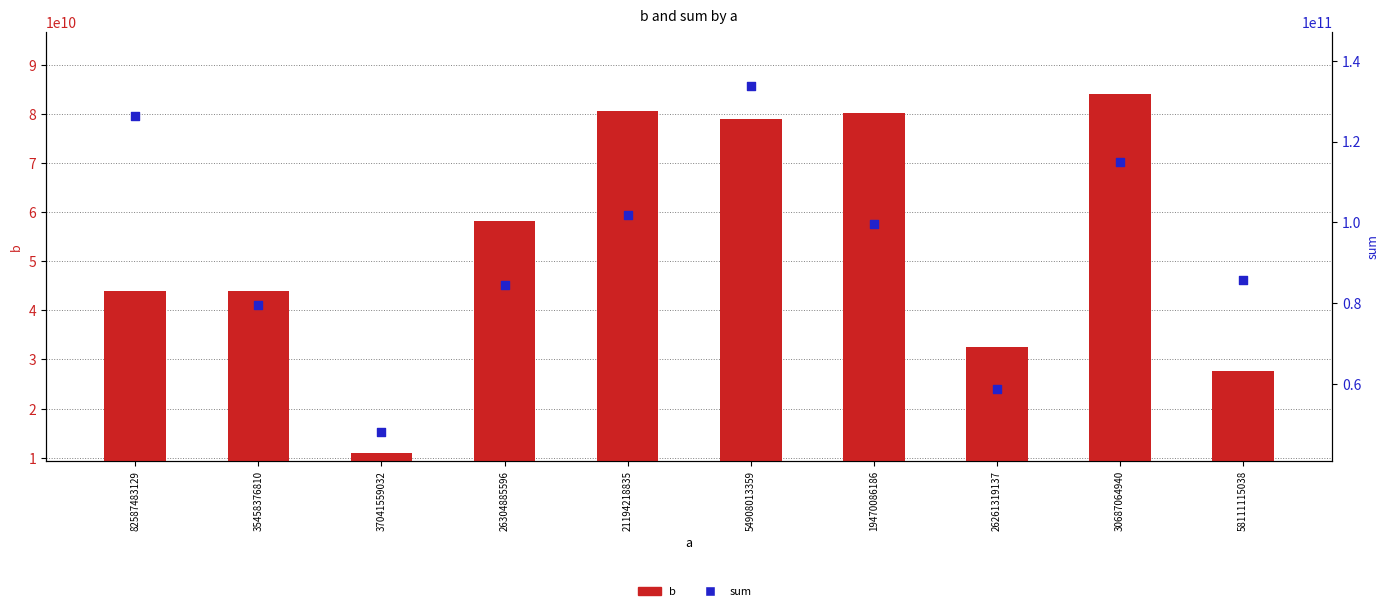

What is the total value across all series at 19470086186?

179765543160